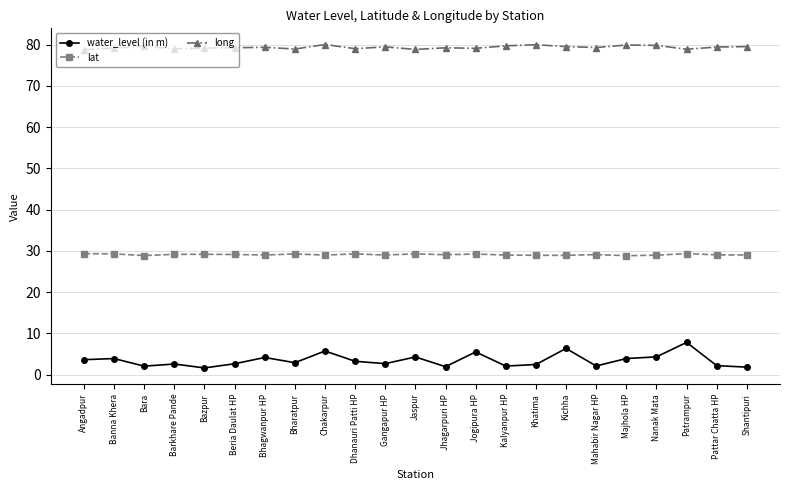

What is the sum of all water_level (in m) values?

79.7